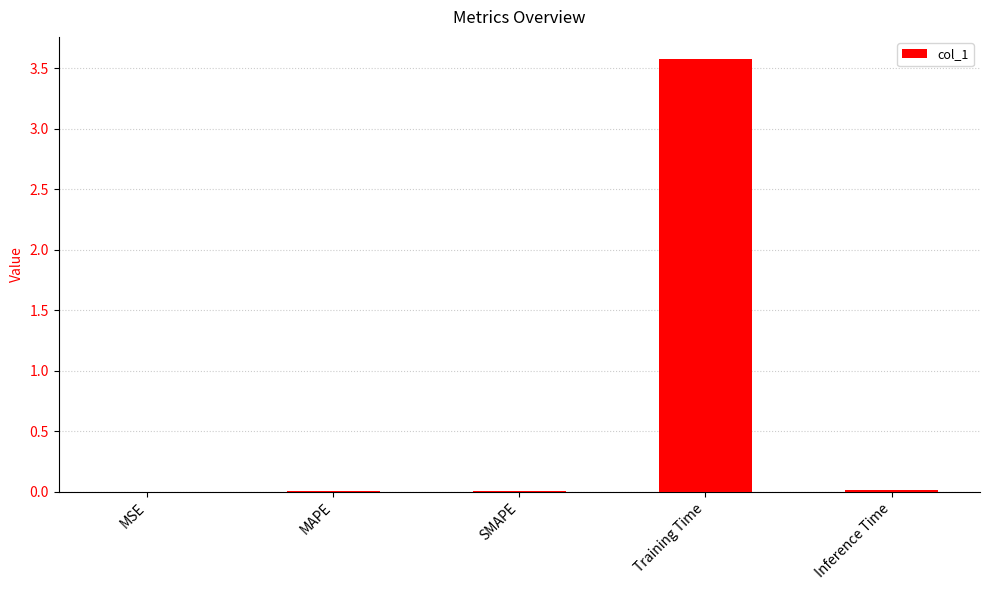

What is the approximate value at Training Time?

3.6